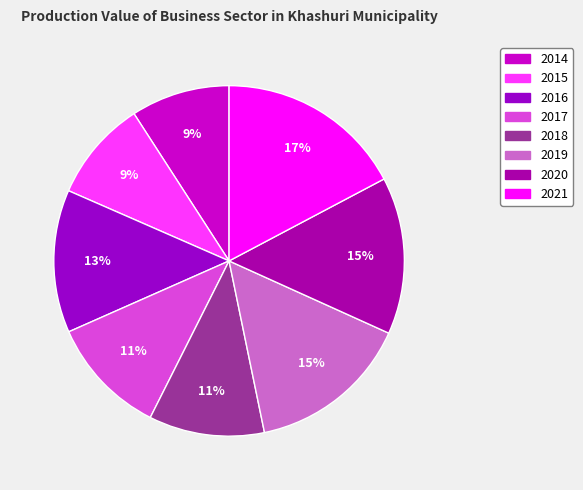

To the nearest percent, what is the difference between the largest and smallest slice percentages?

8%